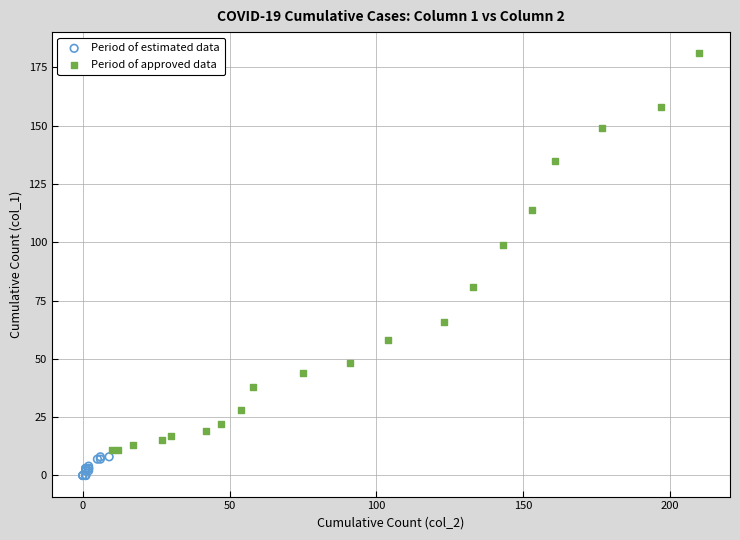

Which series has the largest Y range (max minus min)?

Period of approved data